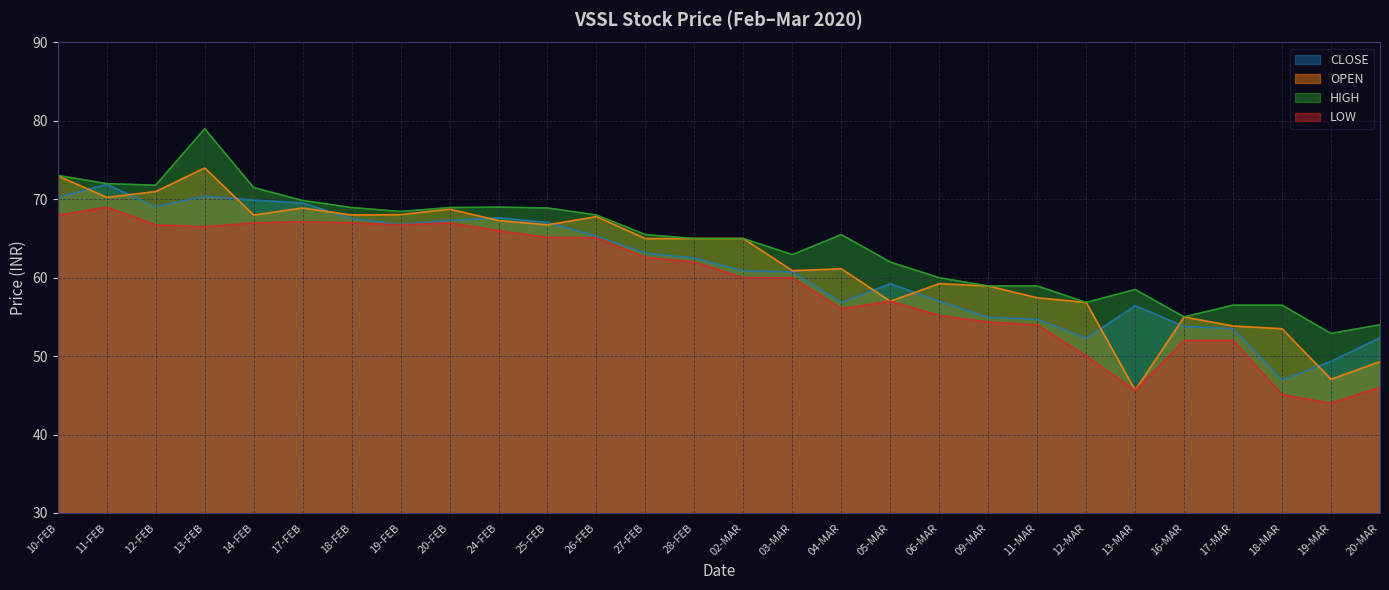

How many categories are shown in the chart?

28